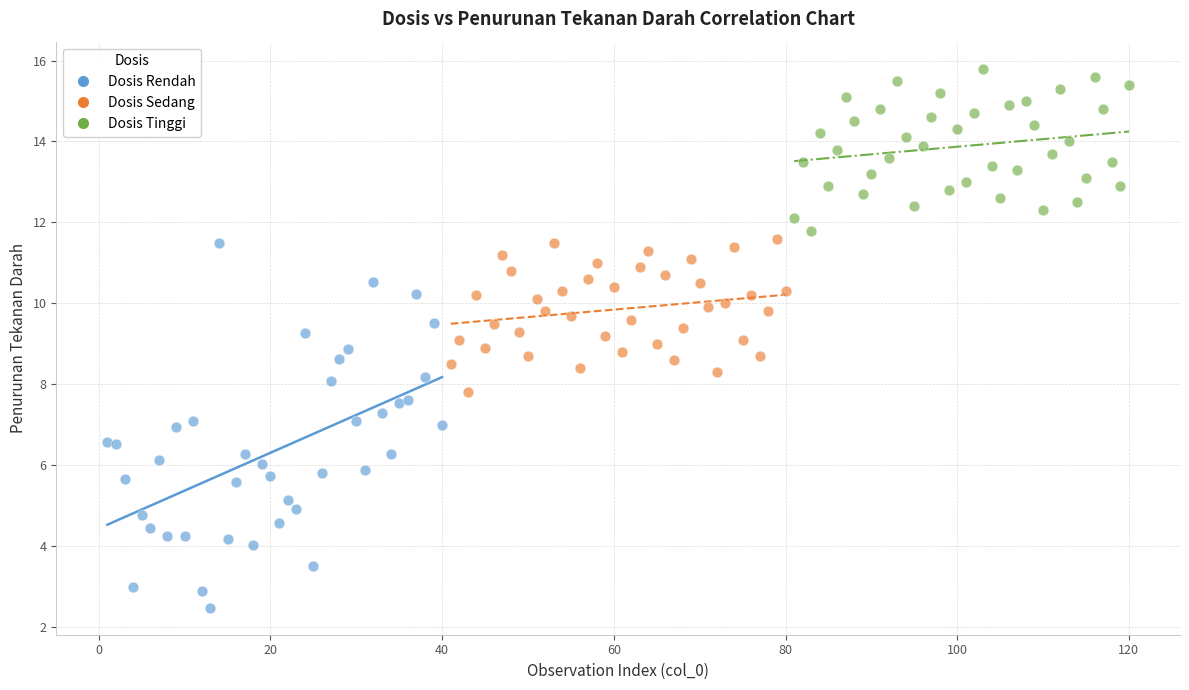

Which series contains the highest Y value?

Dosis Tinggi